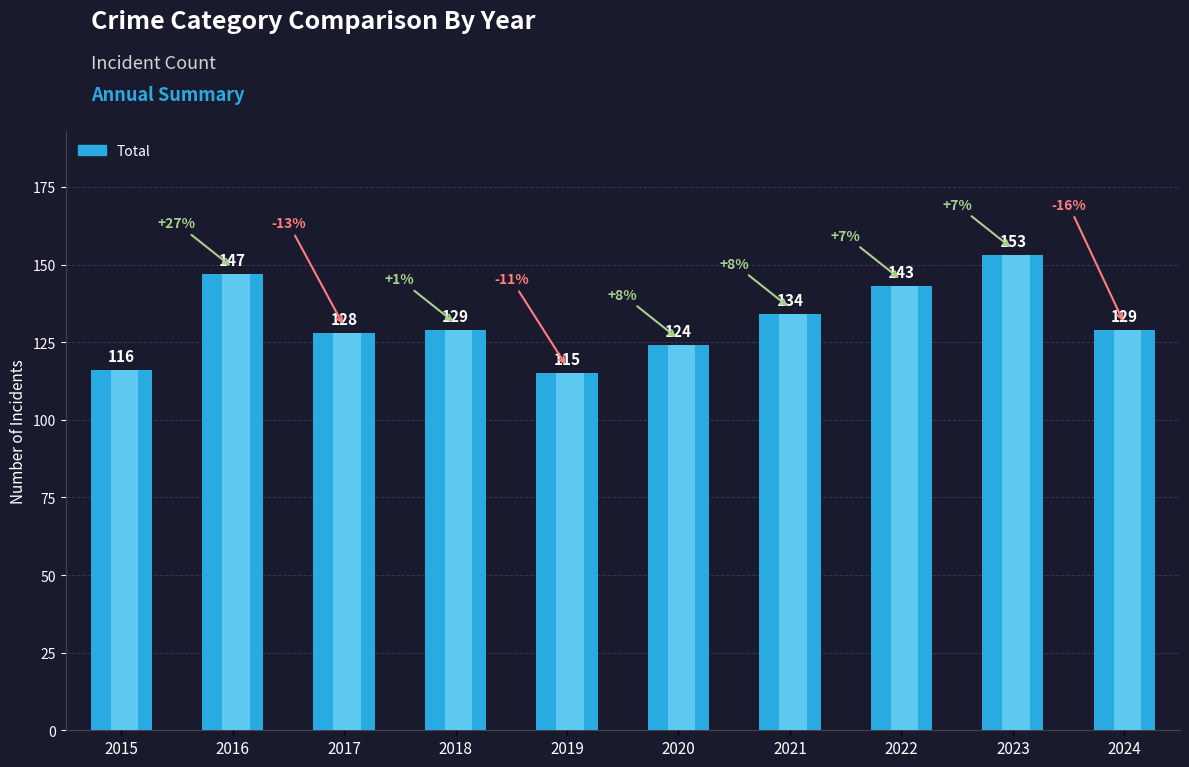

At which label is the value closest to 134?

2021